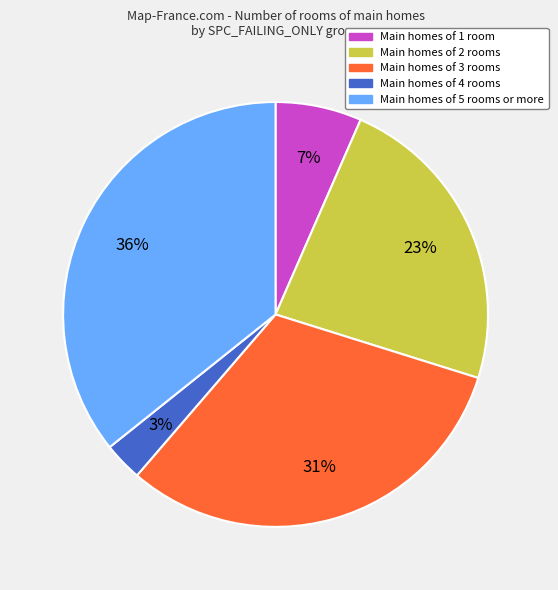

Which has a higher value, Main homes of 2 rooms or Main homes of 4 rooms?

Main homes of 2 rooms